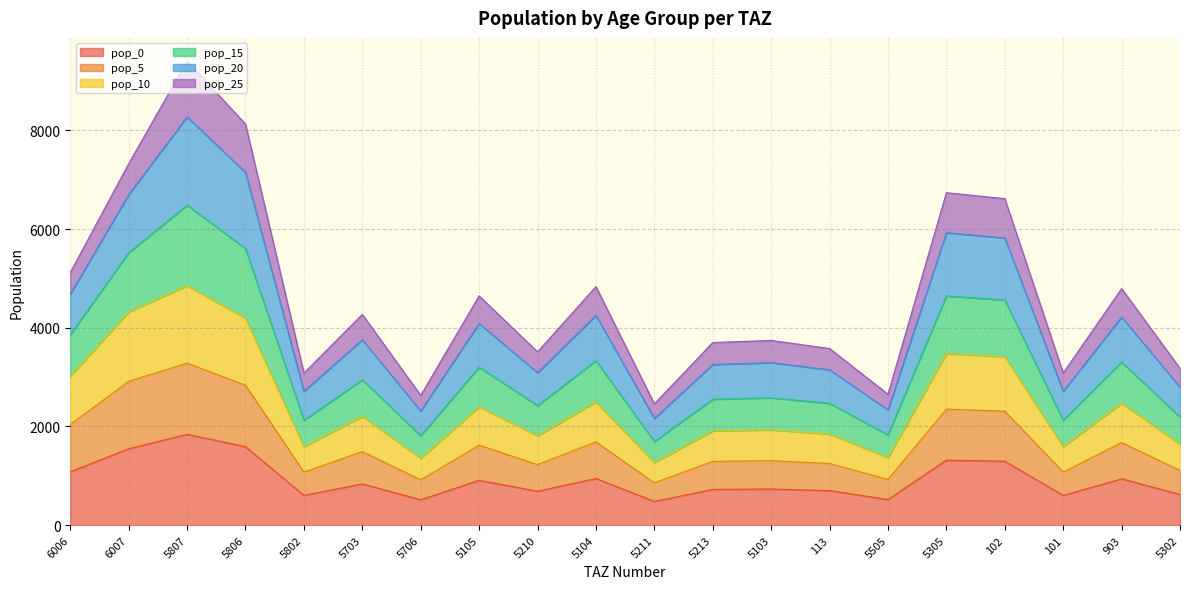

What is the highest value of the pop_0 series?

1840.2